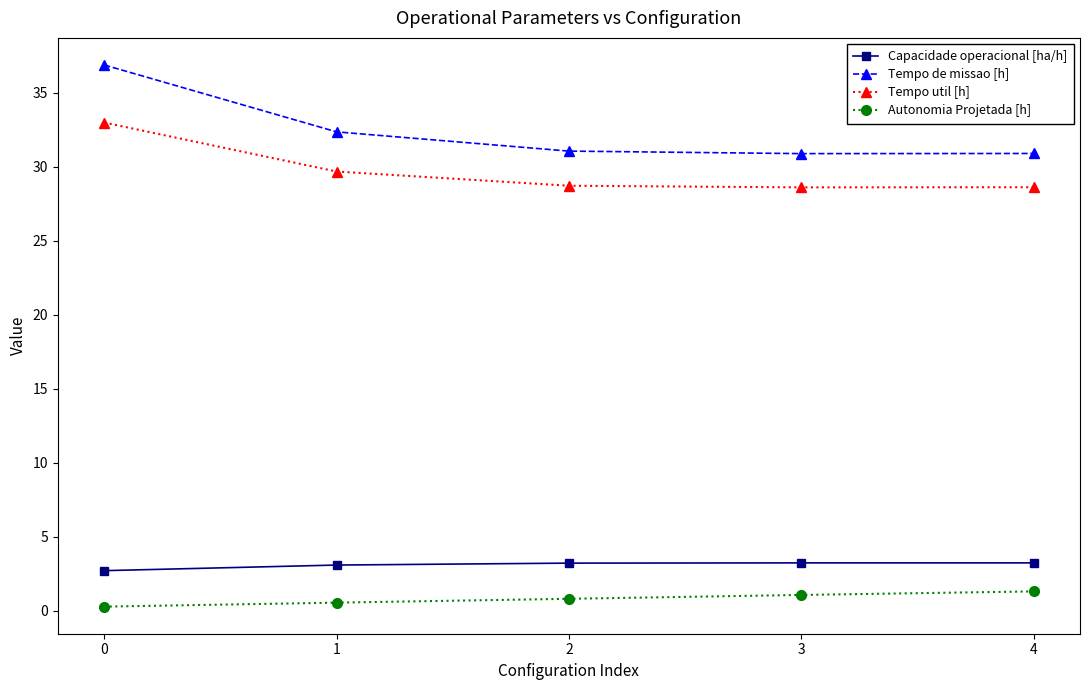

Is it true that Autonomia Projetada [h] equals 1.3 at 4?

True